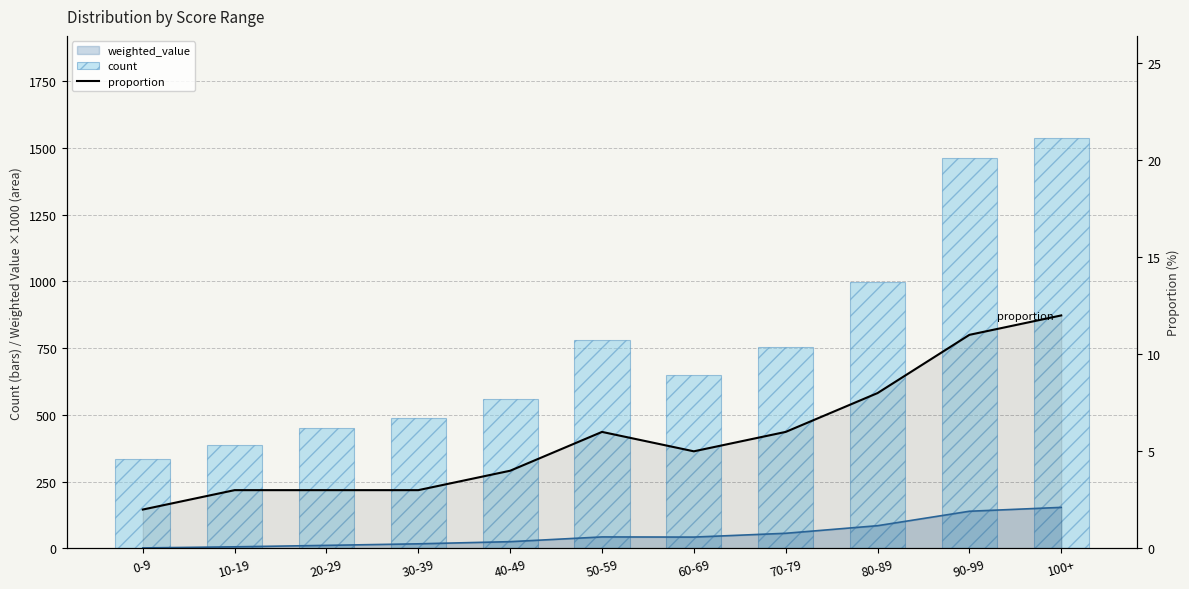

The count series shows 1034 at 50-59. True or false?

False